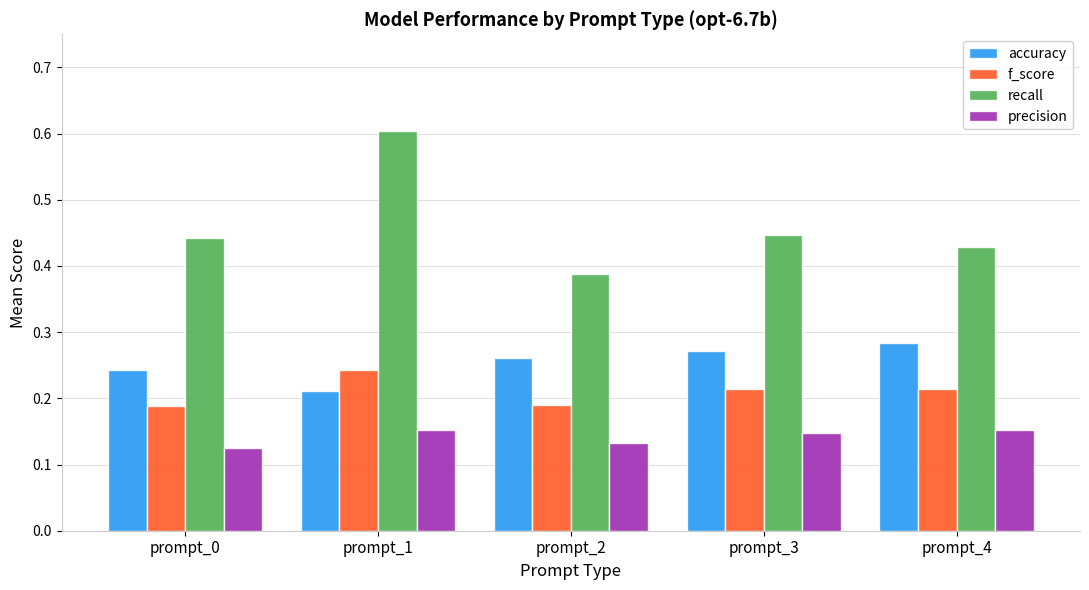

The value of recall at prompt_4 is 0.7. True or false?

False